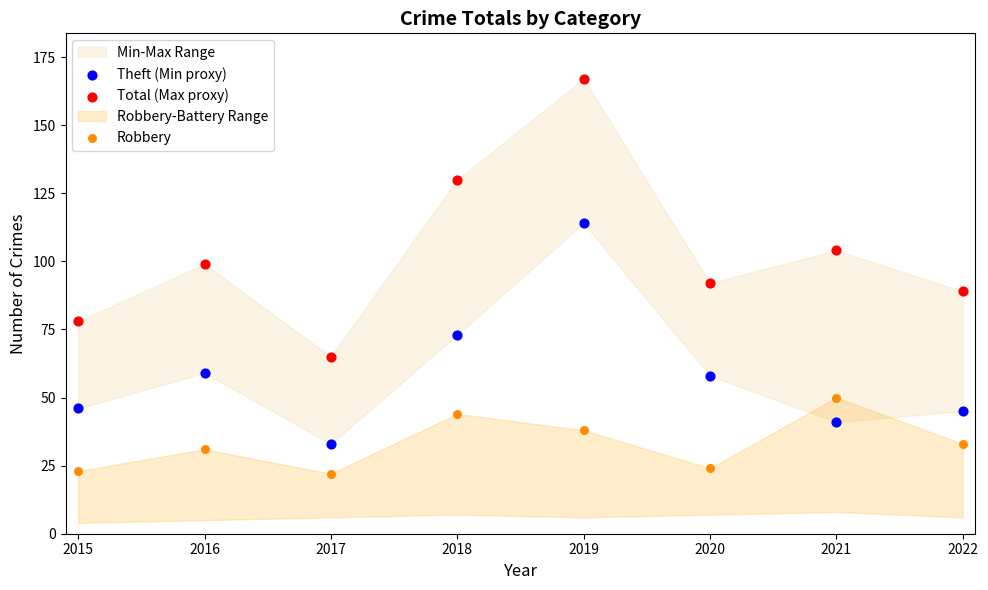

Which series has the largest Y range (max minus min)?

Total (Max proxy)